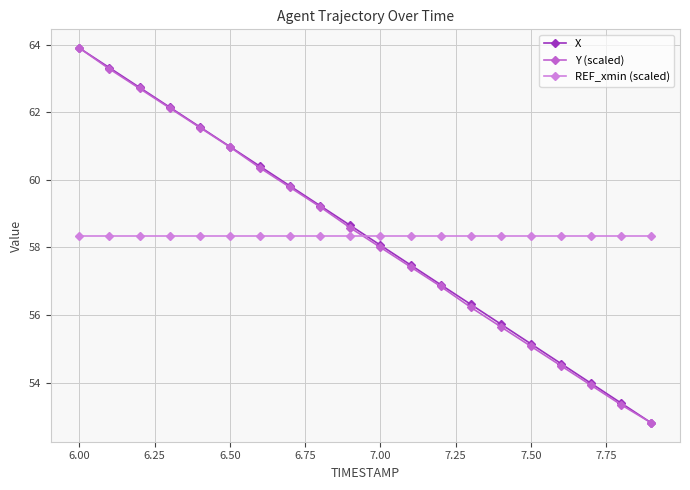

Reading left to right, transcribe all the data shown in this chart.

X: 63.9	63.3	62.7	62.1	61.6	61.0	60.4	59.8	59.2	58.6	58.1	57.5	56.9	56.3	55.7	55.1	54.6	54.0	53.4	52.8
Y (scaled): 63.9	63.3	62.7	62.1	61.5	61.0	60.4	59.8	59.2	58.6	58.0	57.4	56.8	56.2	55.7	55.1	54.5	53.9	53.3	52.8
REF_xmin (scaled): 58.4	58.4	58.4	58.4	58.4	58.4	58.4	58.4	58.4	58.4	58.4	58.4	58.4	58.4	58.4	58.4	58.4	58.4	58.4	58.4